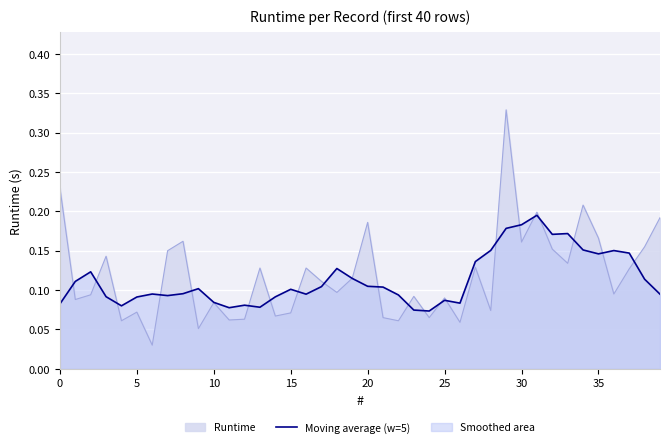

Which series has the largest range (max minus min)?

Runtime